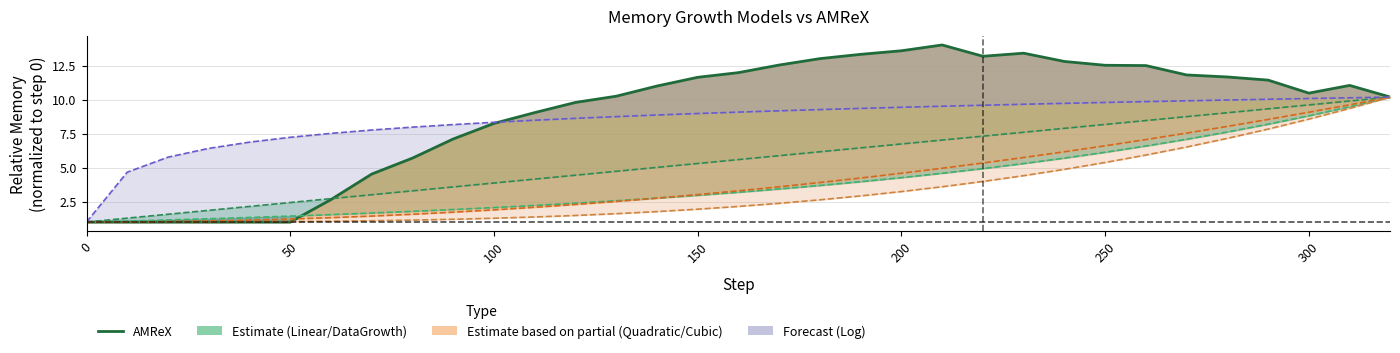

Reading left to right, extract all data points from this chart.

1.0	1.0	1.0	1.0	1.0	1.0	2.7	4.5	5.7	7.1	8.2	9.0	9.8	10.2	11.0	11.6	12.0	12.5	13.0	13.3	13.6	14.0	13.2	13.4	12.8	12.5	12.5	11.8	11.7	11.4	10.5	11.0	10.2